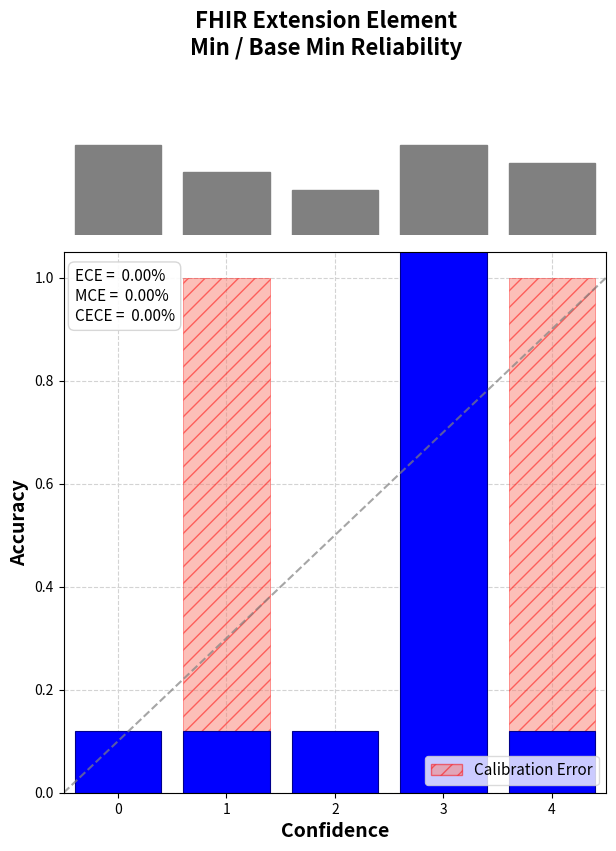

Is it true that Min equals 2 at Extension.url?

False